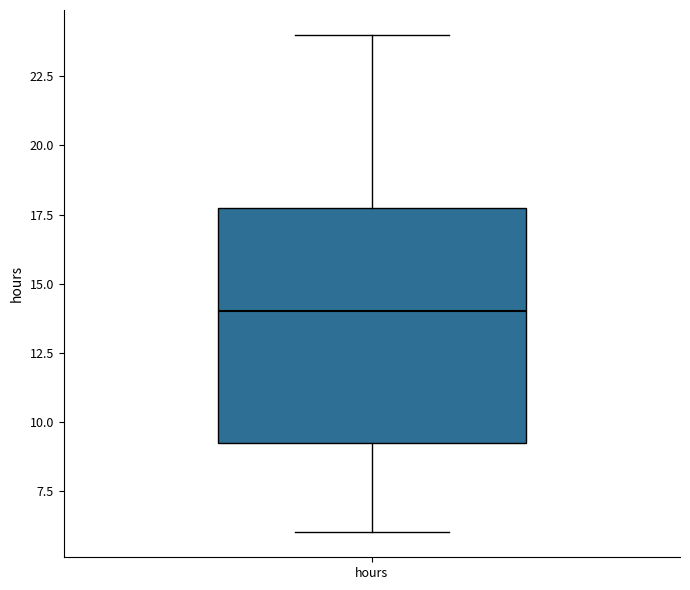

Read this box plot against the y-axis: the position of the median line, the range covered by the box, and the ends of both whiskers. The values are not printed on the chart, so give them approximately, as read against the axis.

median 14.0, box 9.5 to 18.0, whiskers 6.0 to 24.0